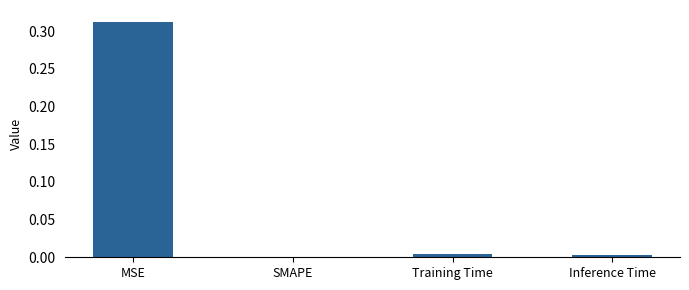

How many values are above zero?

3